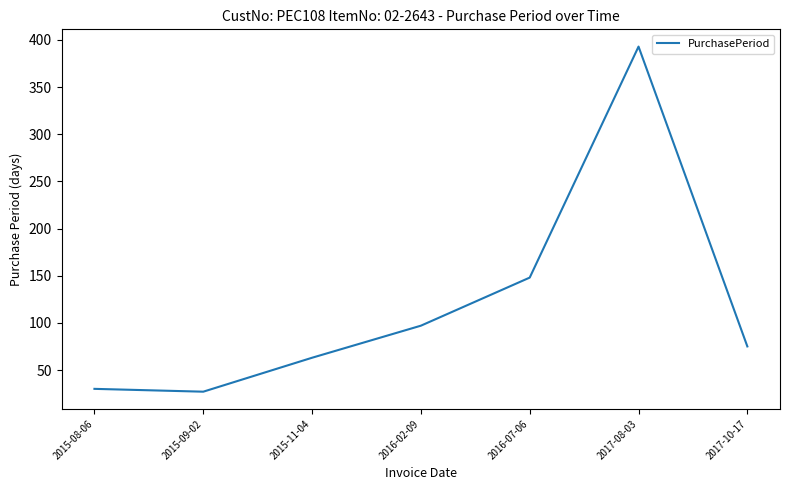

Is it true that the value at 2017-10-17 is 125?

False